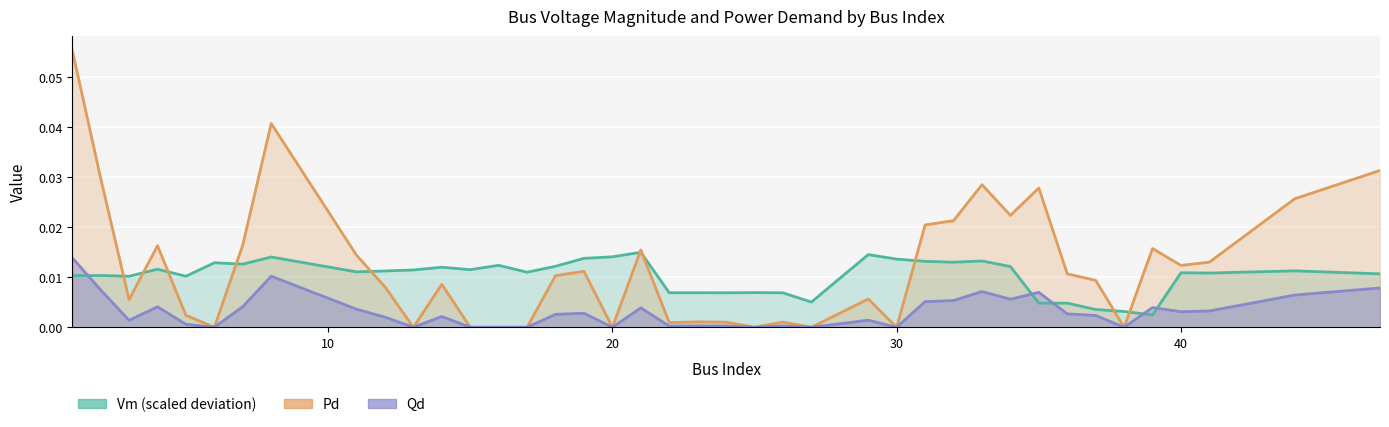

In Pd, how many points are higher than both neighbors (excluding endpoints)?

11